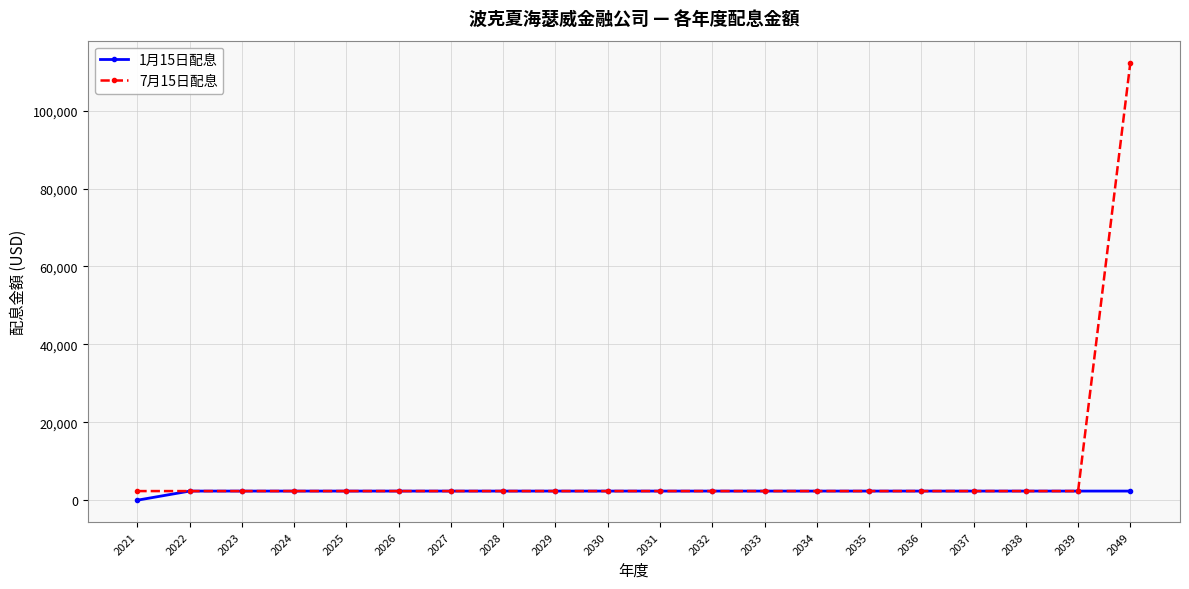

Reading right to left, what are all the values shown in this chart?

1月15日配息: 2337.5	2337.5	2337.5	2337.5	2337.5	2337.5	2337.5	2337.5	2337.5	2337.5	2337.5	2337.5	2337.5	2337.5	2337.5	2337.5	2337.5	2337.5	2337.5	0.0
7月15日配息: 112337.5	2337.5	2337.5	2337.5	2337.5	2337.5	2337.5	2337.5	2337.5	2337.5	2337.5	2337.5	2337.5	2337.5	2337.5	2337.5	2337.5	2337.5	2337.5	2337.5